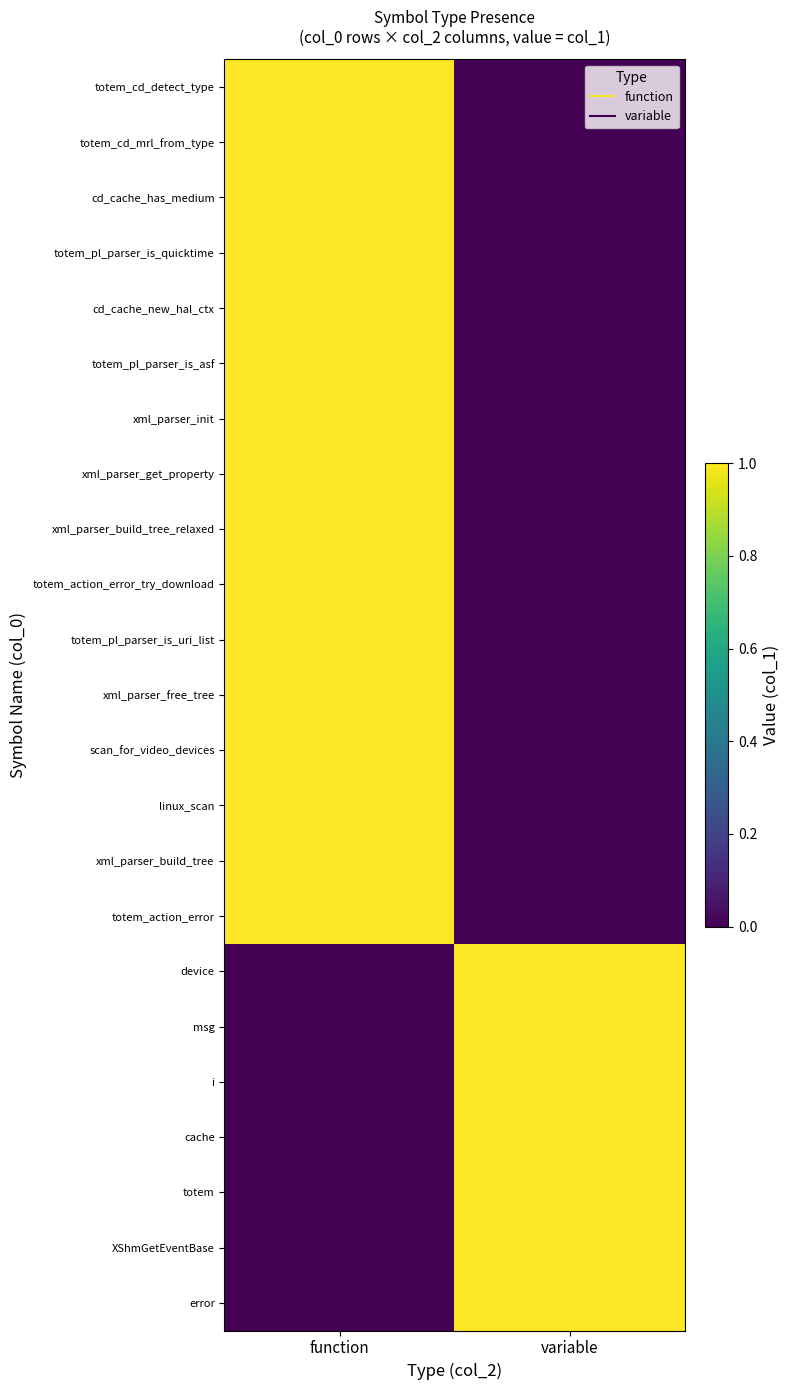

What is the difference between the highest and lowest values at variable?

1